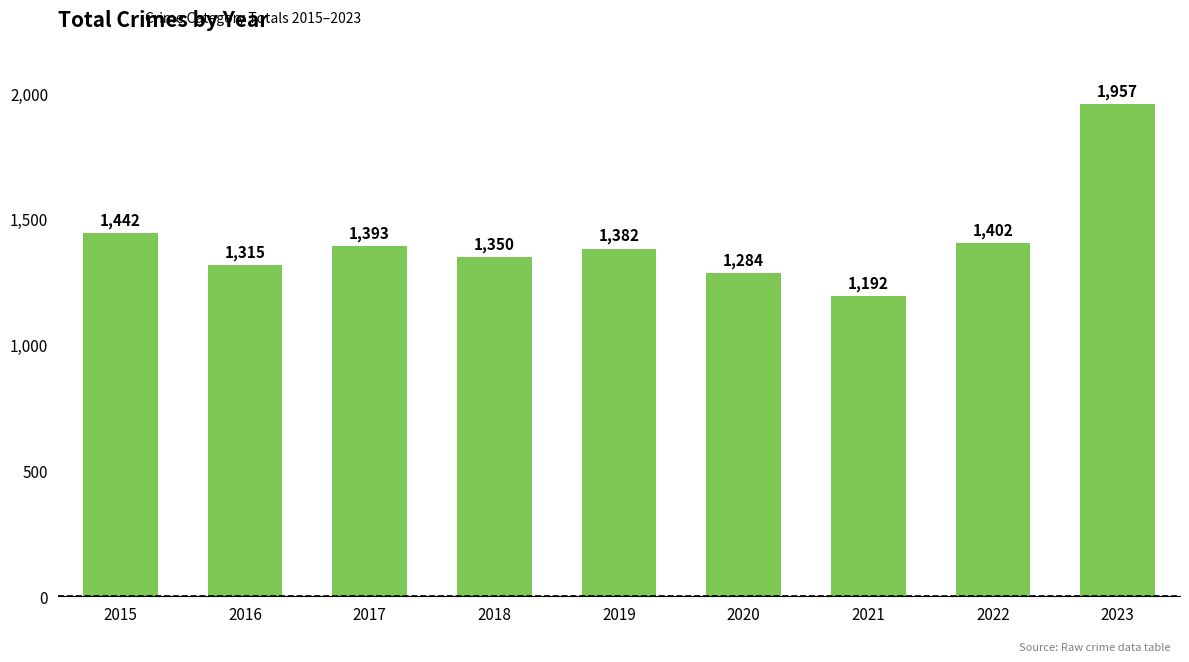

Which label corresponds to the largest value in the chart?

2023